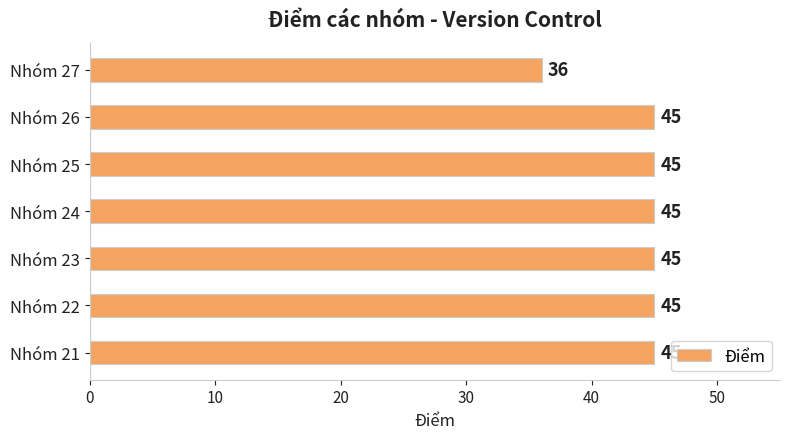

What is the change in value from Nhóm 25 to Nhóm 27?

-9